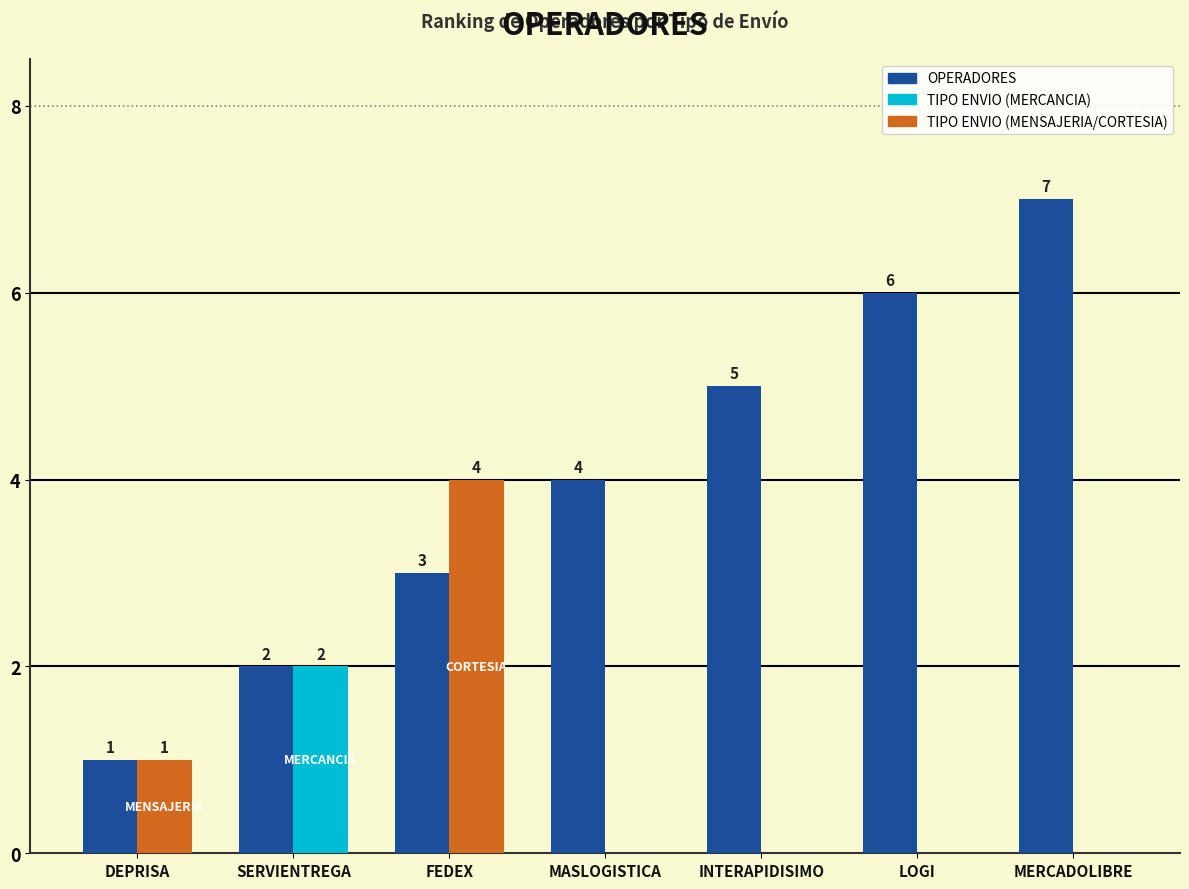

How many data points does each series have?

7